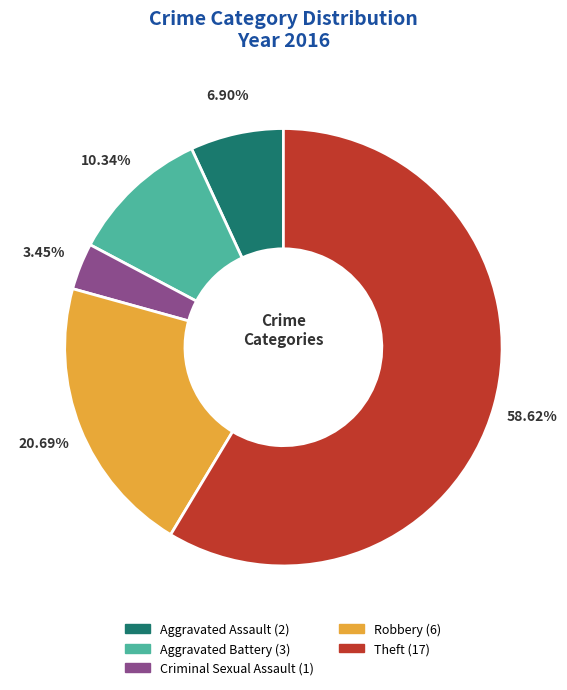

Rank the categories by value from lowest to highest.

Criminal Sexual Assault, Aggravated Assault, Aggravated Battery, Robbery, Theft